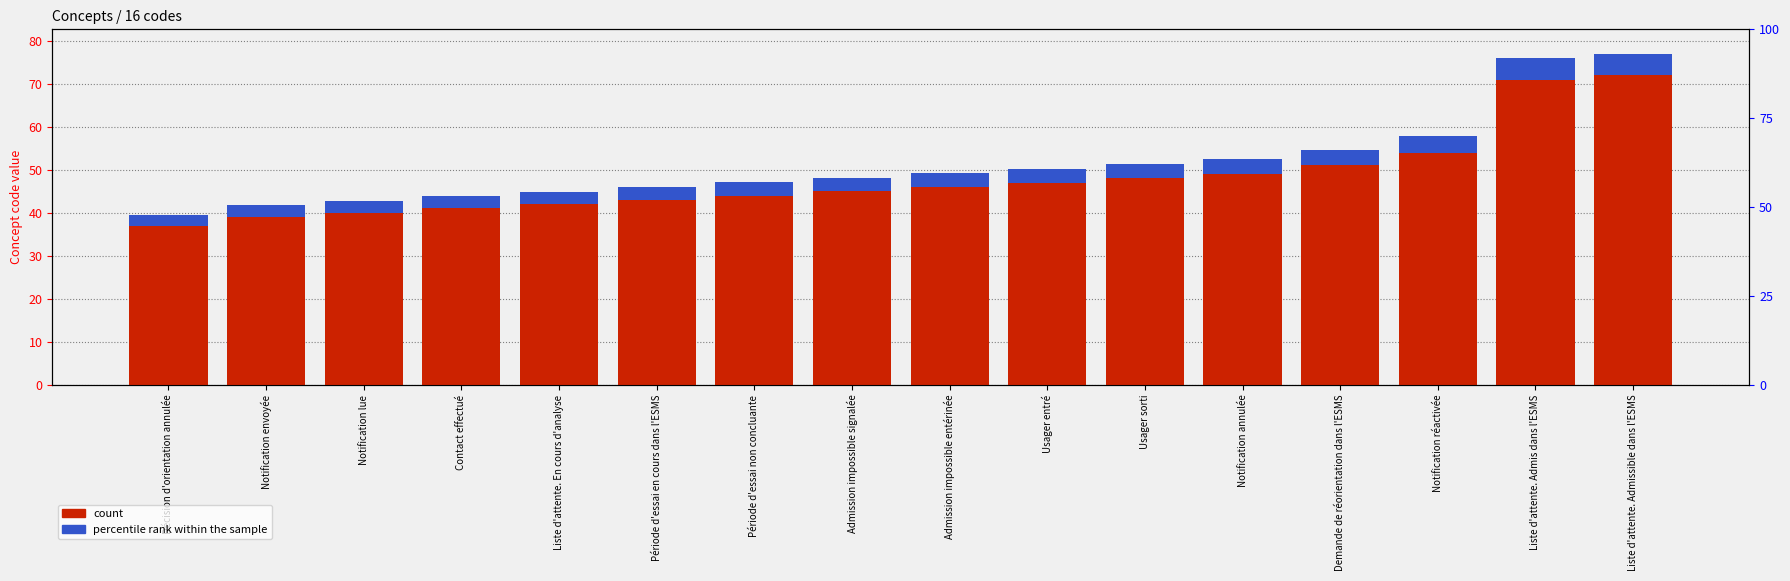

What is the label of the 9th bar from the left?

Admission impossible entérinée